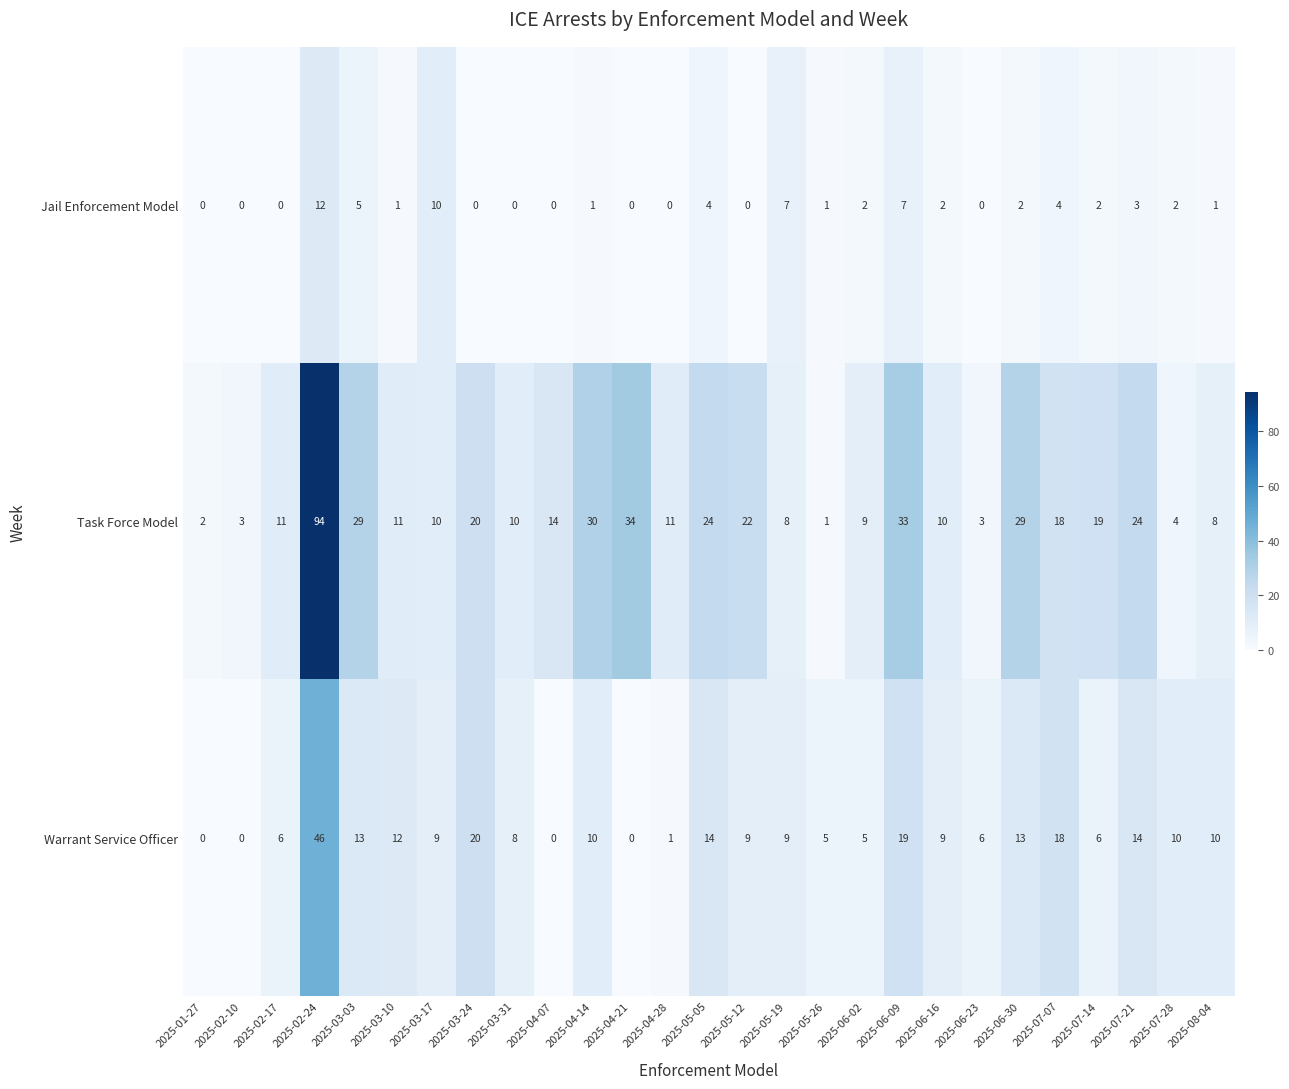

Which category has the lowest value in the Task Force Model series?

2025-05-26